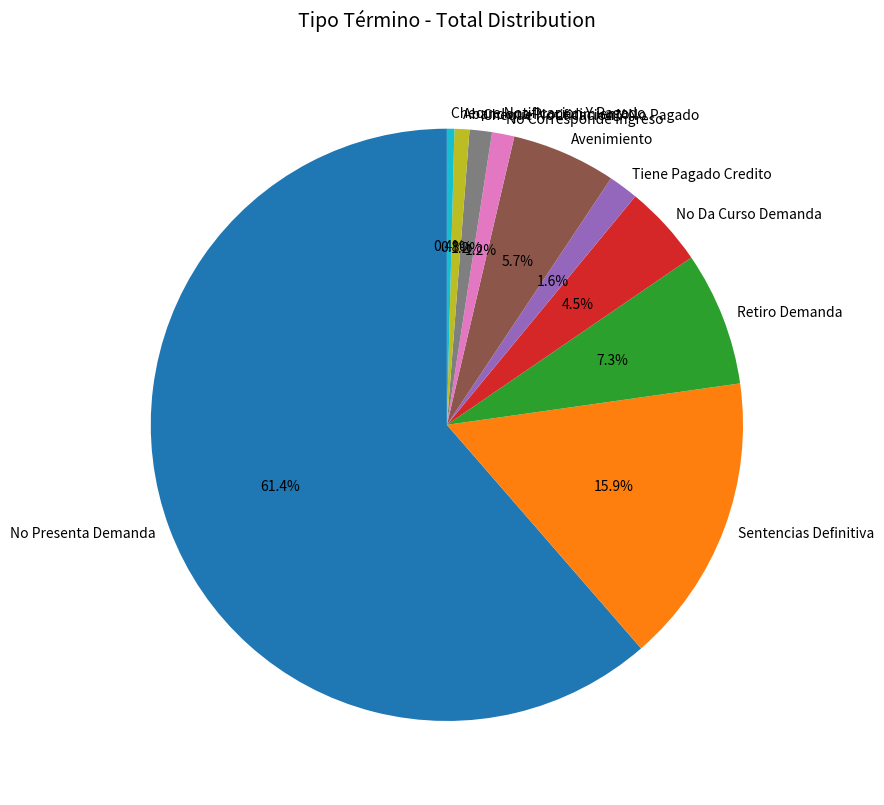

What is the majority slice?

No Presenta Demanda